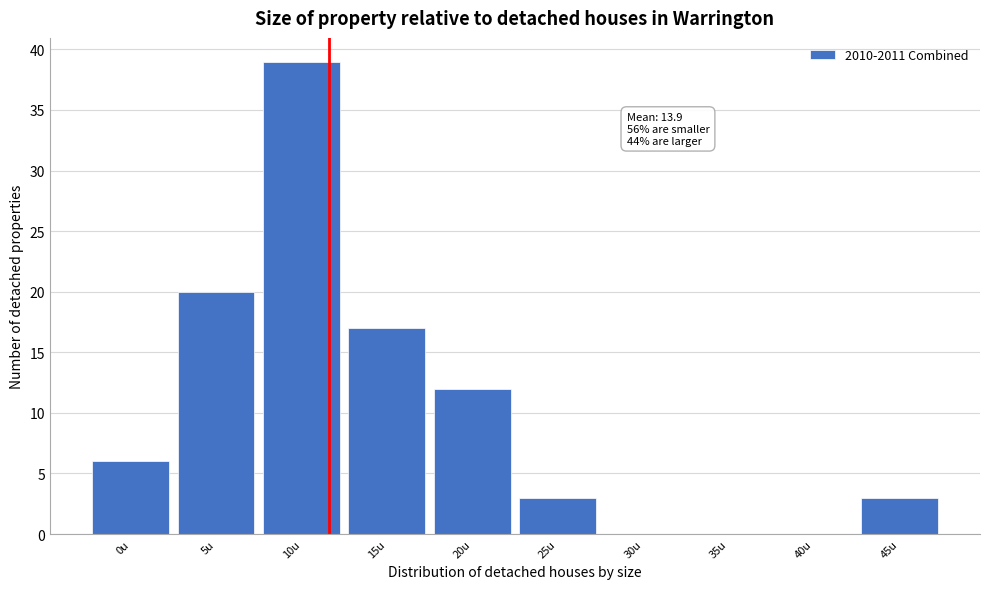

Reading left to right, transcribe all the data shown in this chart.

0u=6	5u=20	10u=39	15u=17	20u=12	25u=3	30u=0	35u=0	40u=0	45u=3